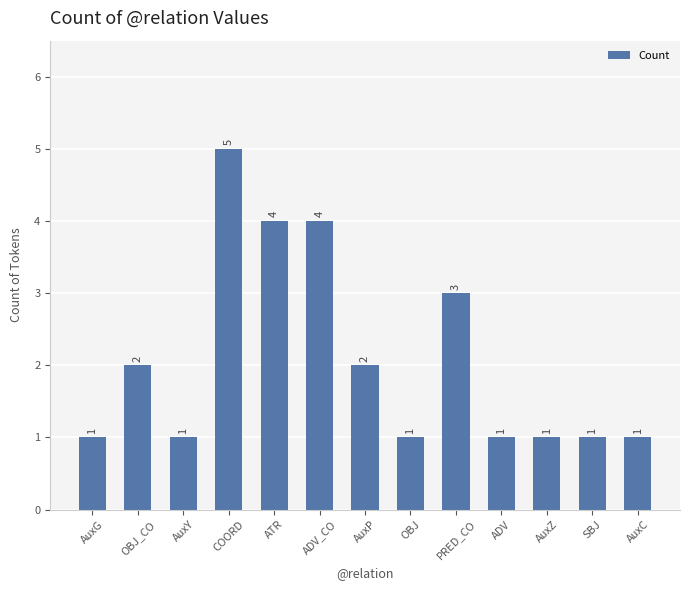

How many values exceed 1?

6